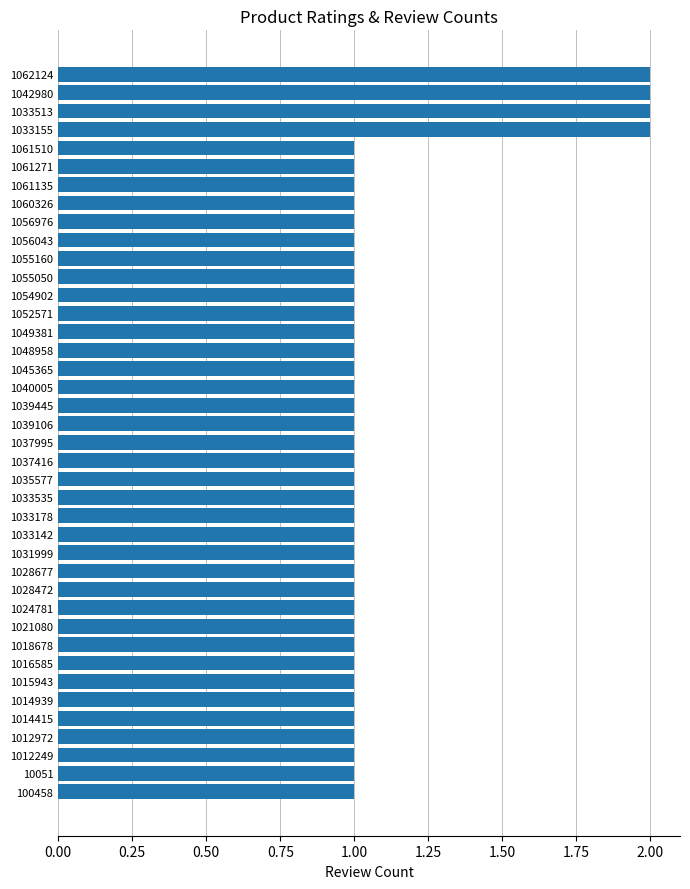

What is the ratio of the value at 1033142 to the value at 1015943?

1.0